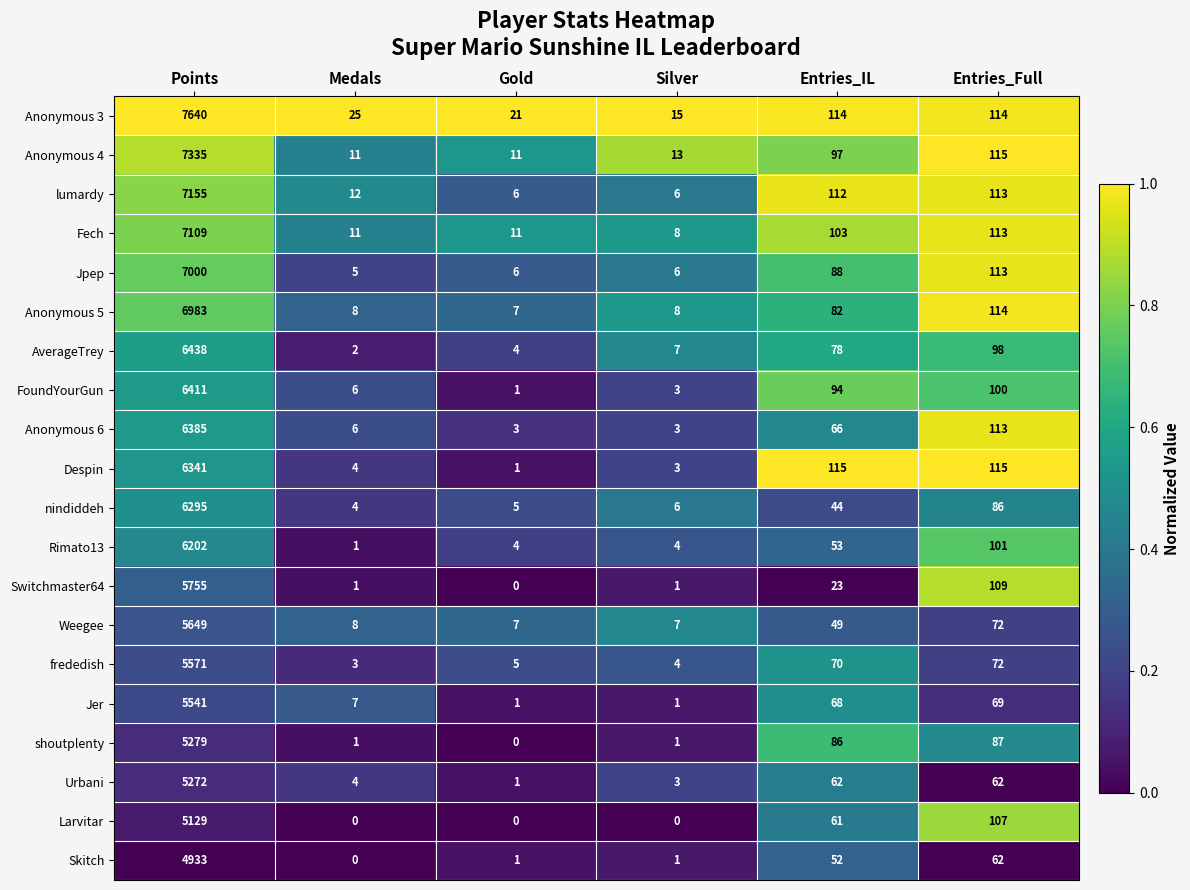

Which series has the largest total across all categories?

Anonymous 3